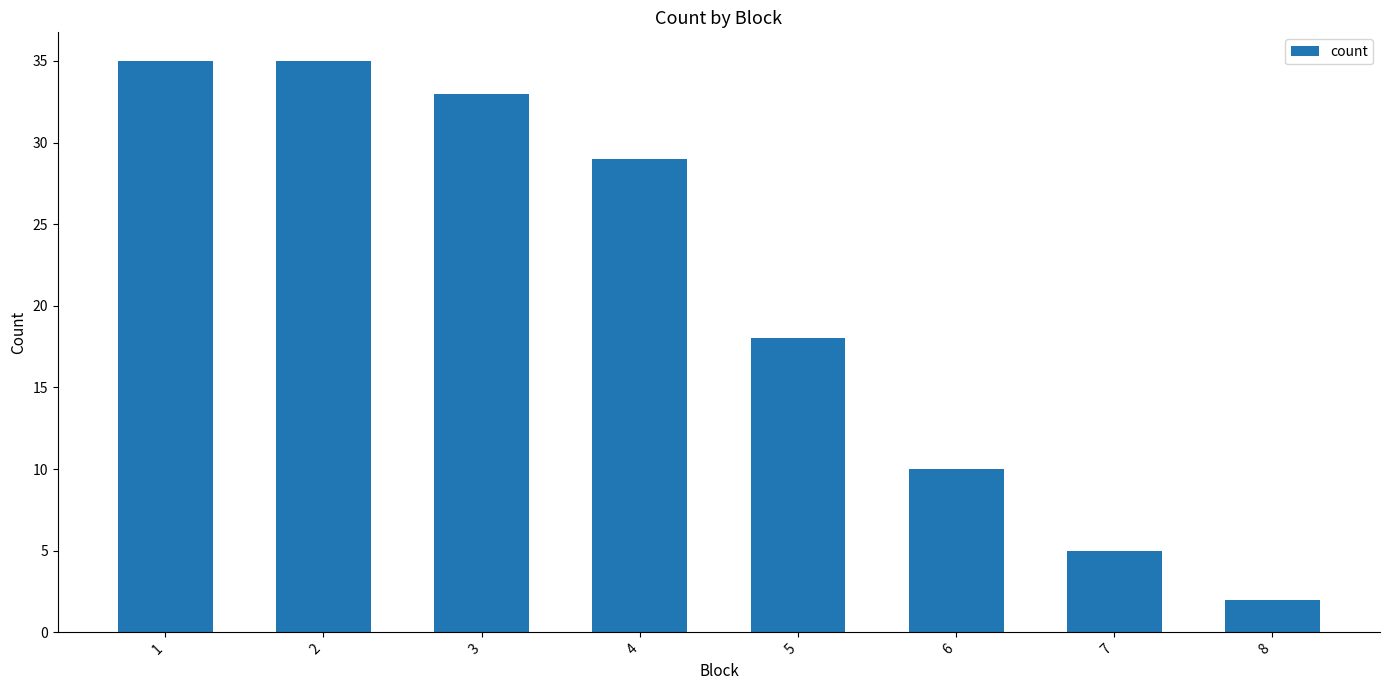

Count the number of categories in the chart.

8